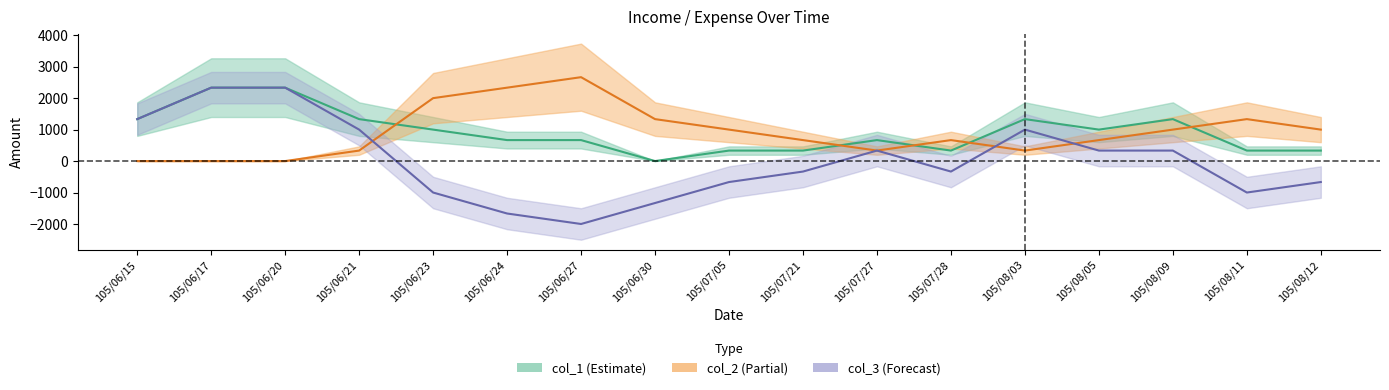

Which has a higher value, 105/08/11 or 105/06/20?

105/06/20